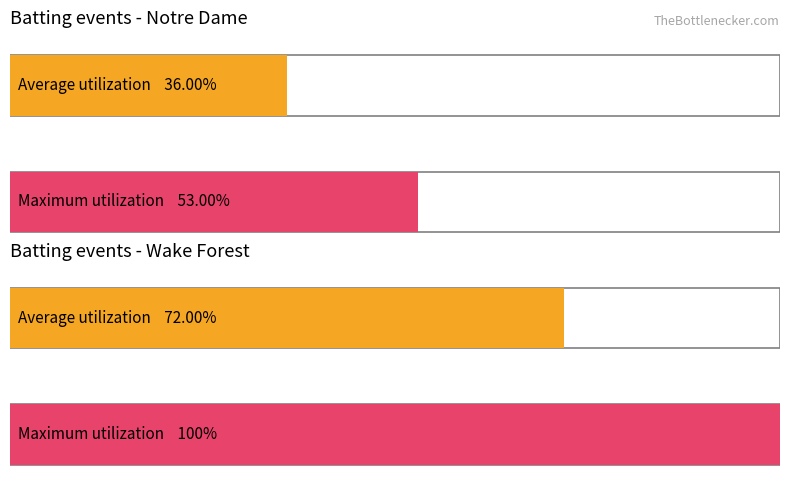

Rank the series at 3 from highest to lowest value.

Notre Dame, Wake Forest